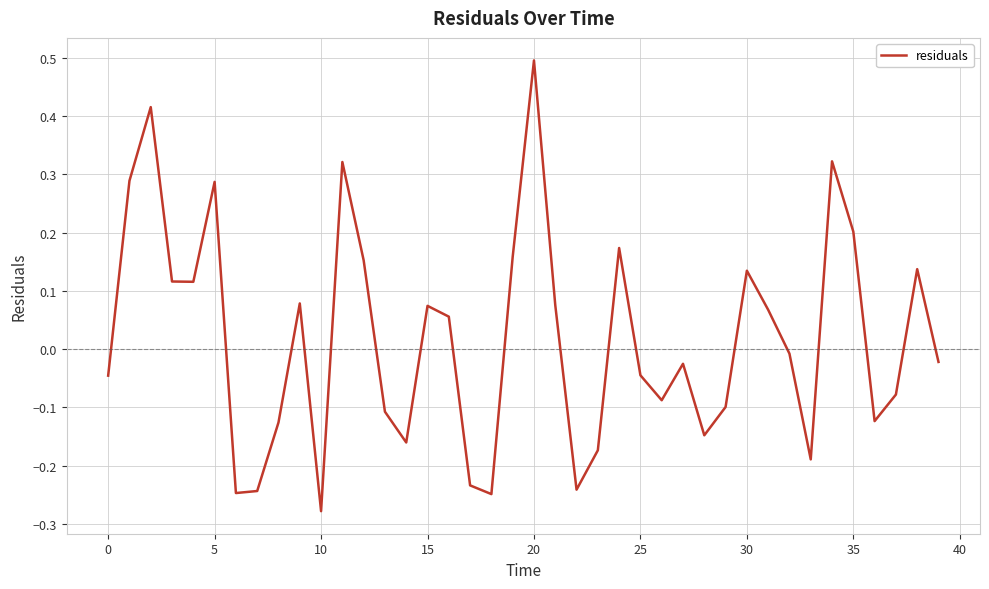

What is the difference between the maximum and minimum values?

0.8